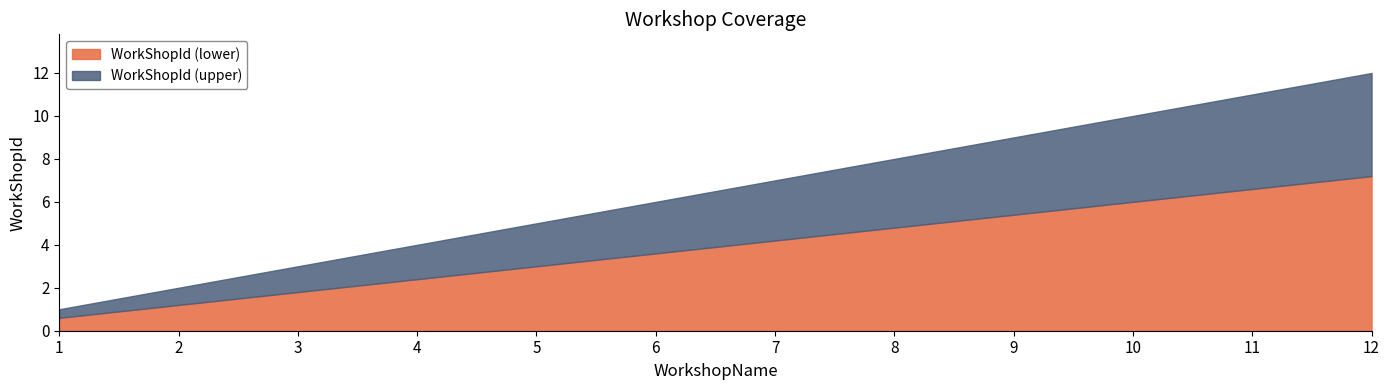

What is the total value across all series at 1?

1.0